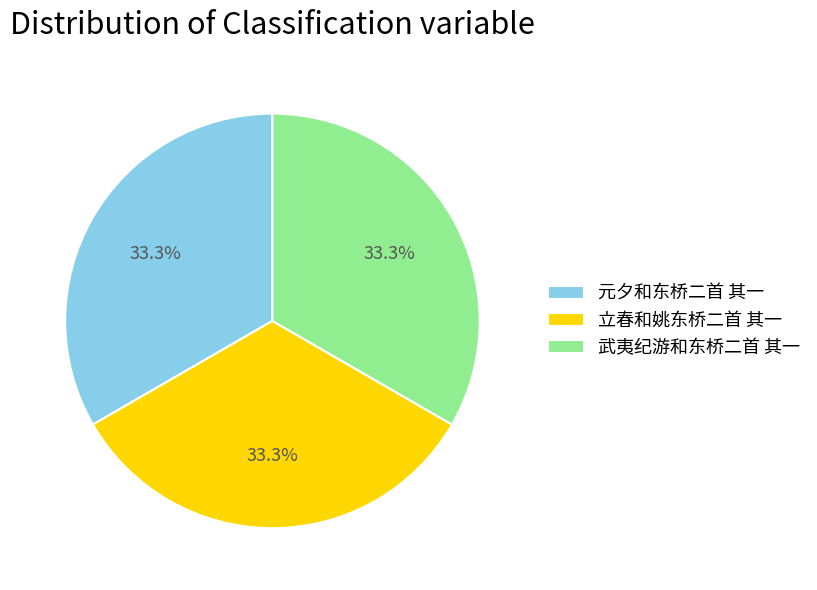

What percentage is the 武夷纪游和东桥二首 其一 slice, to the nearest percent?

33%